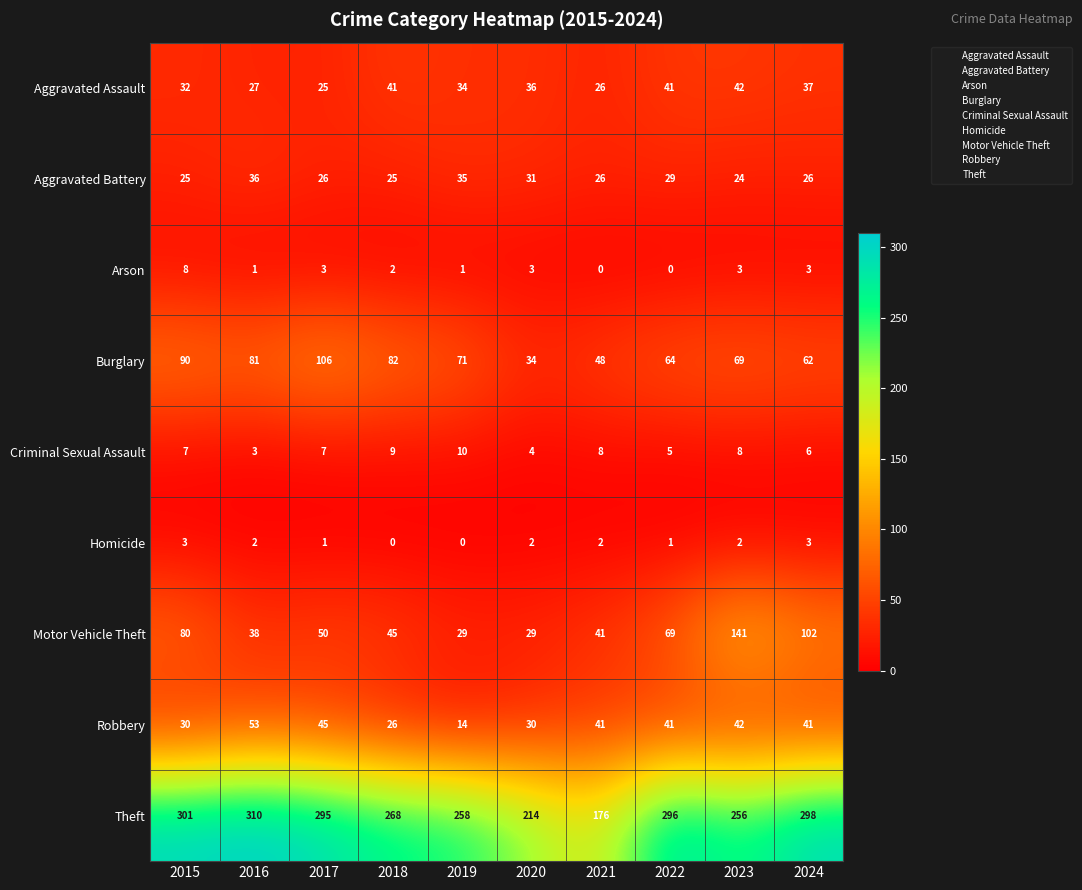

What is the maximum value for Aggravated Battery?

36